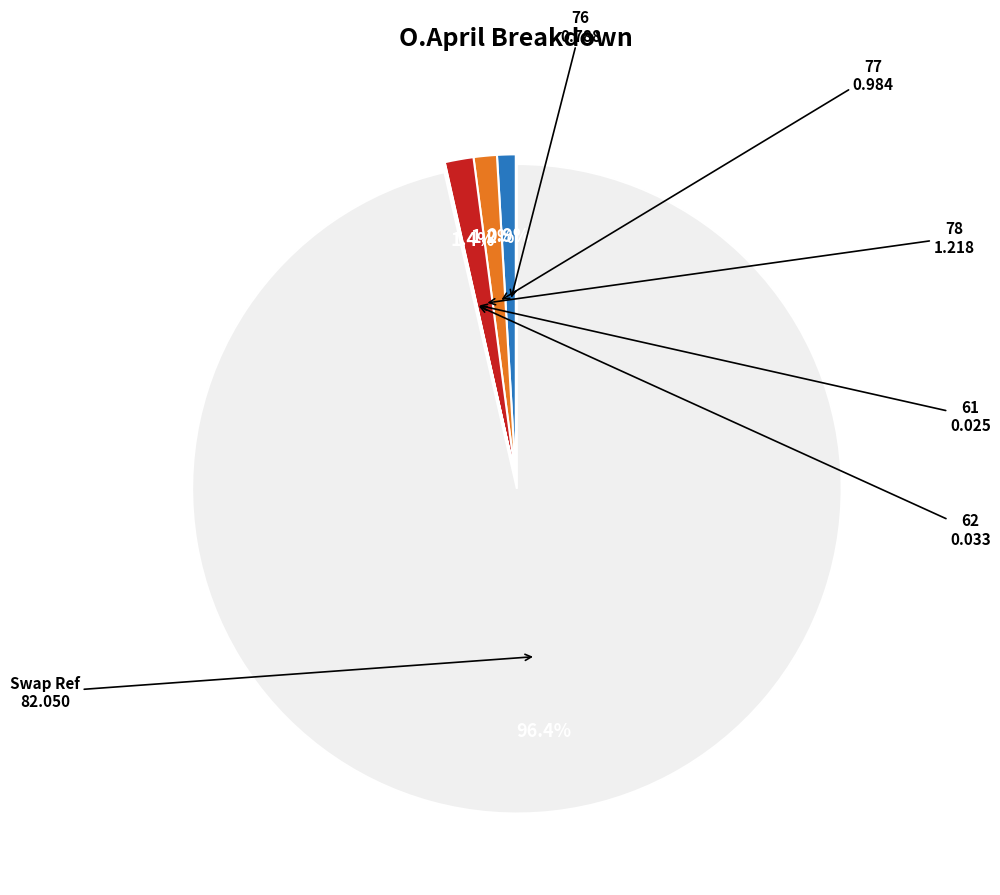

Is there a majority slice in this chart?

Yes